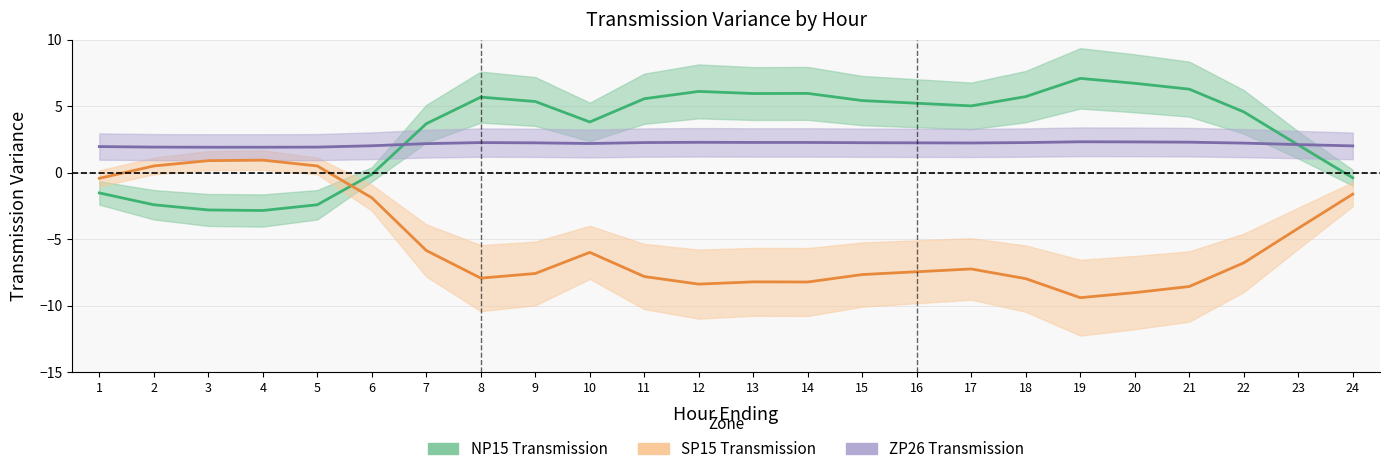

True or false: ZP26_Transmission and NP15_Transmission intersect in this chart.

True